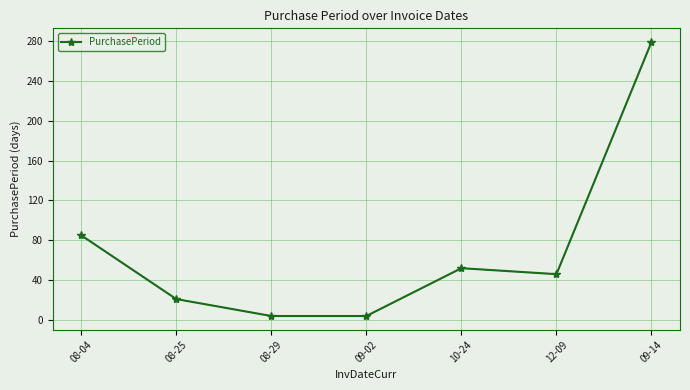

Reading left to right, transcribe all the data shown in this chart.

85	21	4	4	52	46	279